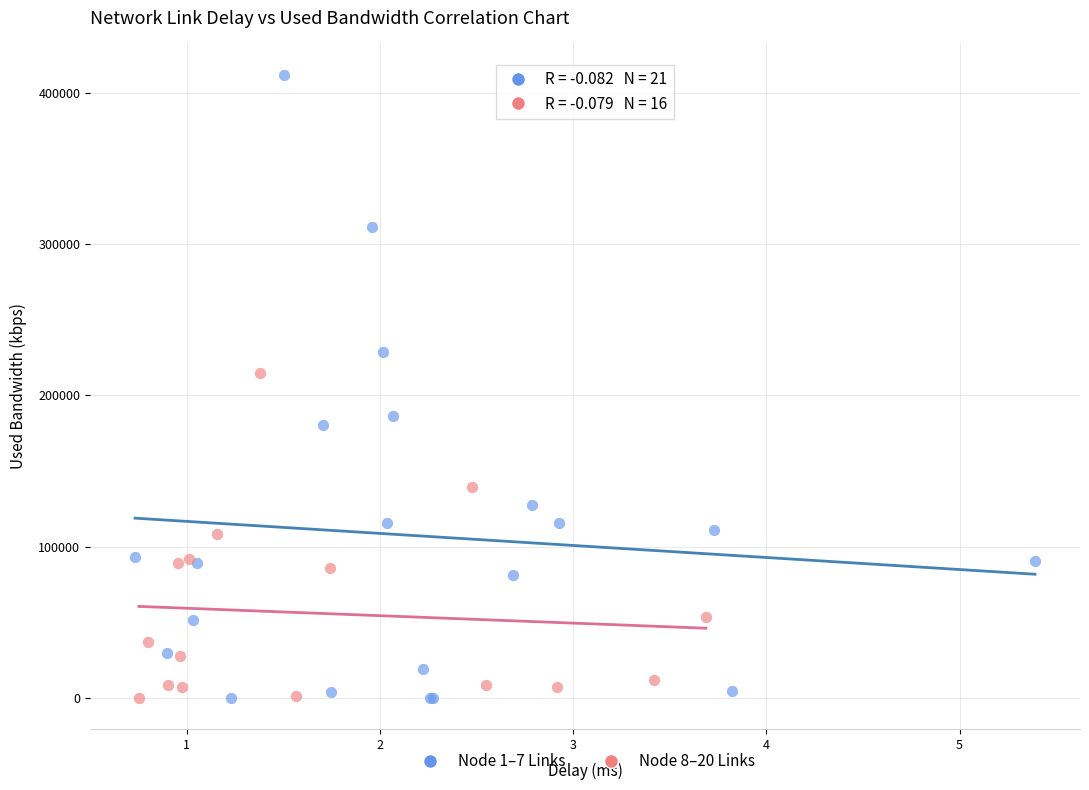

Which series has the widest spread of Y values?

Node 1–7 Links